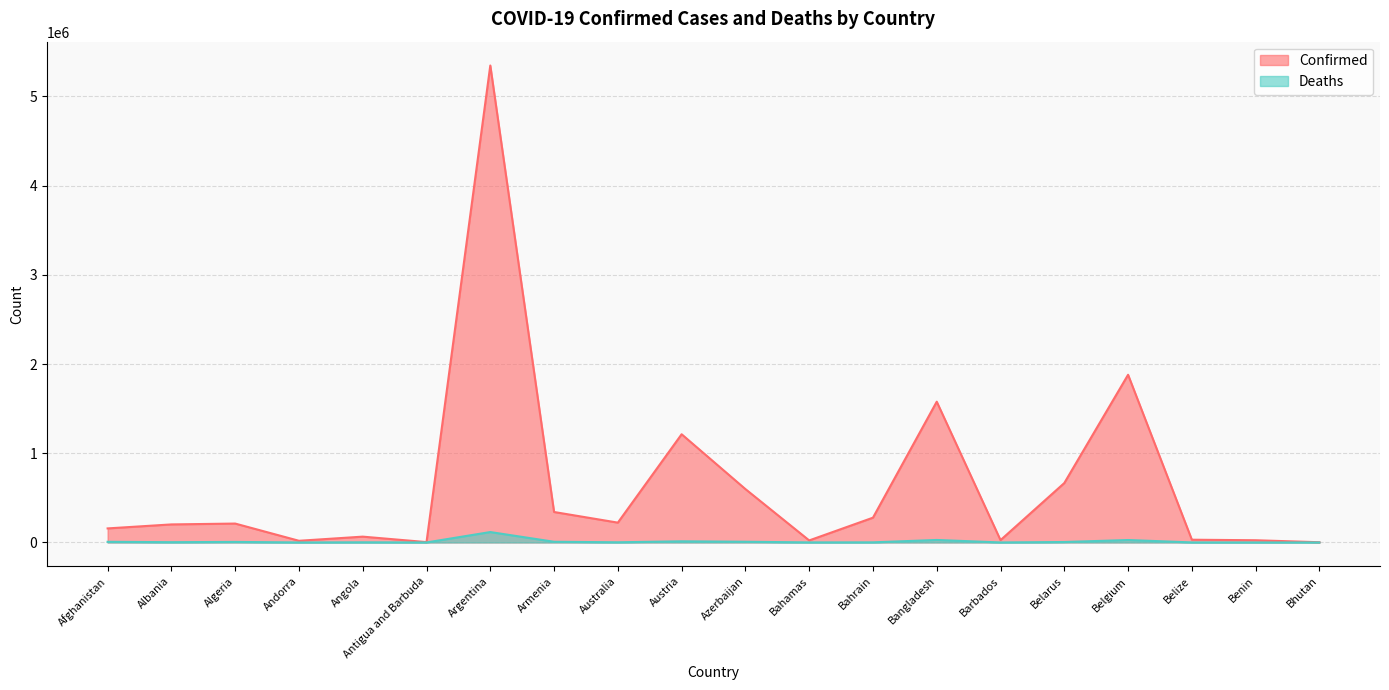

At which label does Confirmed reach its minimum?

Bhutan